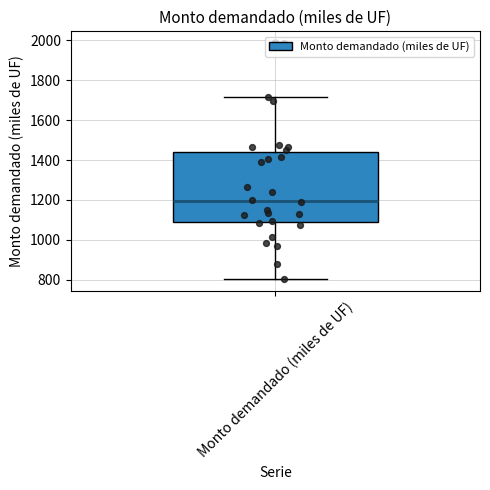

Transcribe this box plot: give where the median line is, the range the box spans, and where the two whiskers end, as read against the y-axis. The values are not printed on the chart, so give them approximately, as read against the axis.

median 1200, box 1080 to 1440, whiskers 800 to 1720